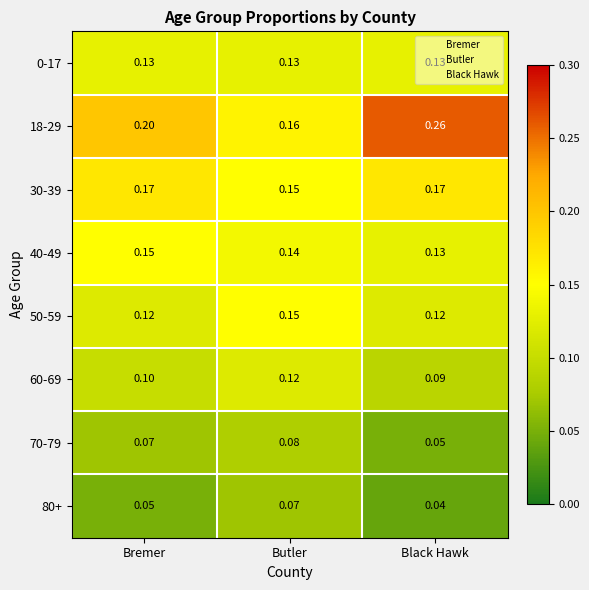

At which category is the sum across all series the highest?

Butler